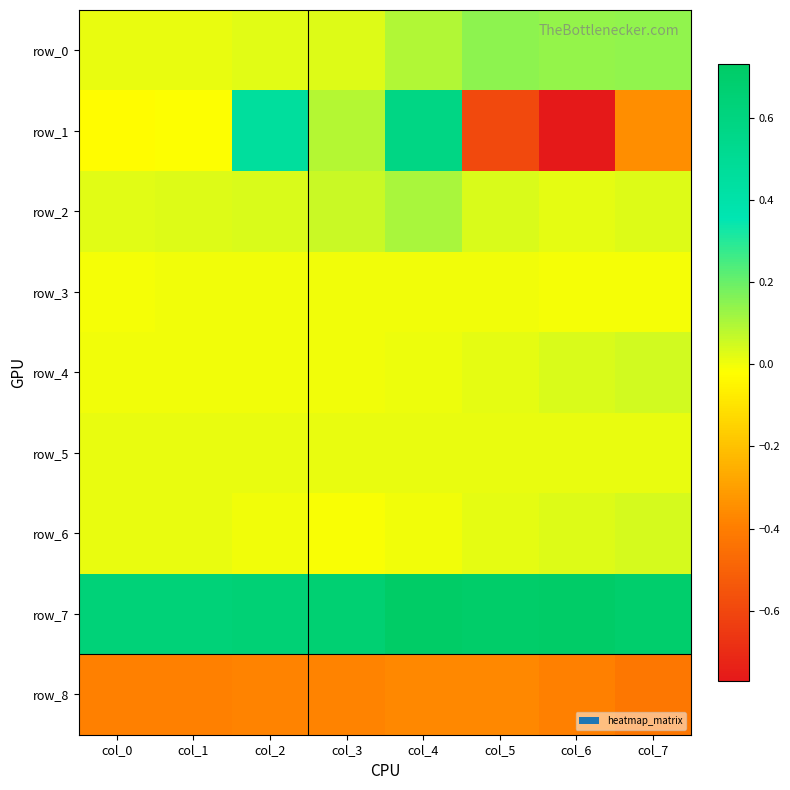

What is the smallest value displayed?

-0.8